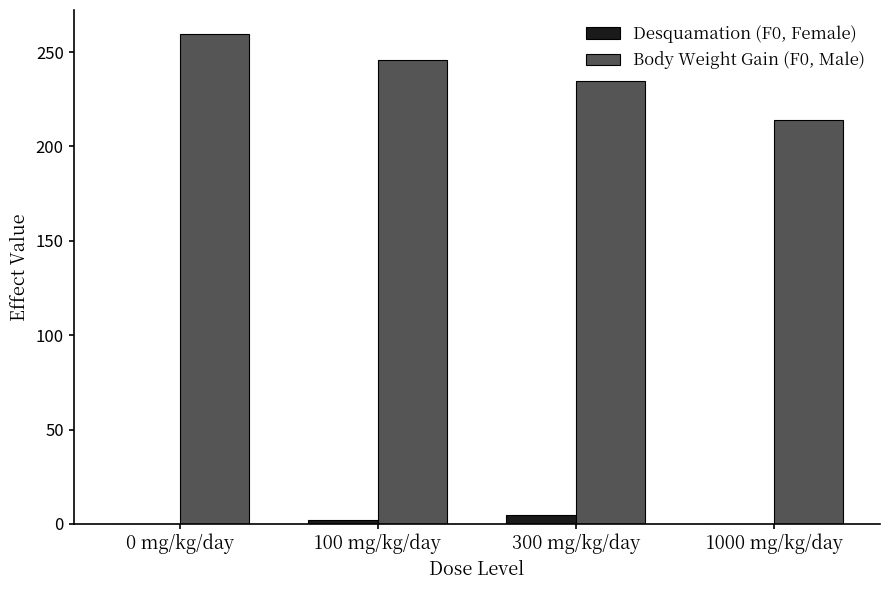

Is the value of Desquamation (F0, Female) at 300 mg/kg/day greater than the value of Body Weight Gain (F0, Male) at 100 mg/kg/day?

No